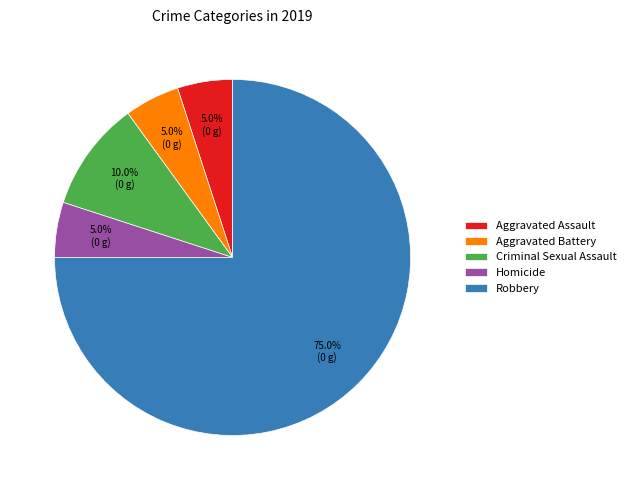

Which has a higher value, Aggravated Battery or Robbery?

Robbery